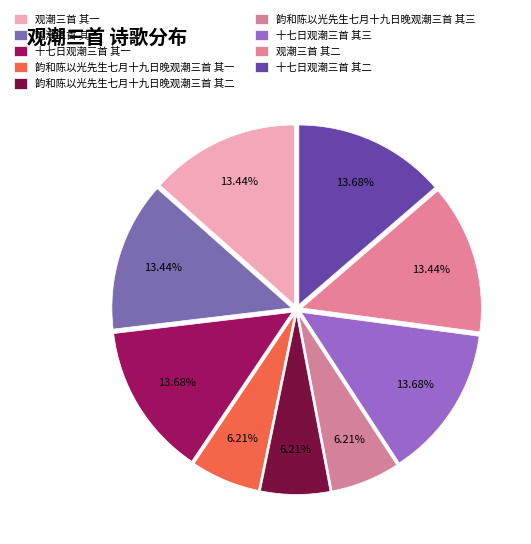

The 十七日观潮三首 其一 slice represents 14% of the pie. True or false?

True